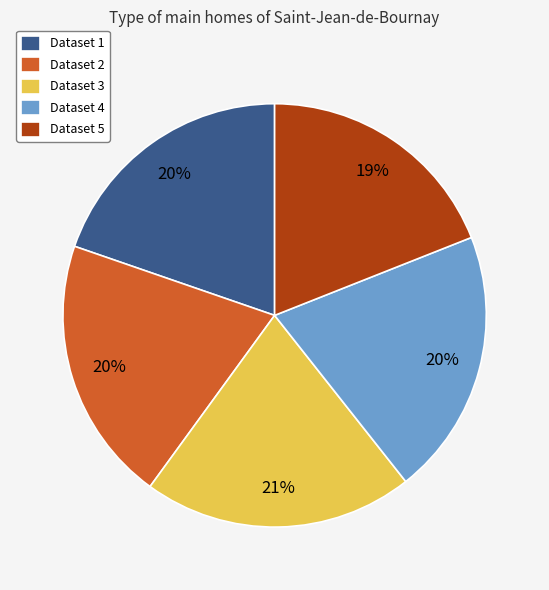

To the nearest percent, what is the average slice percentage?

20%